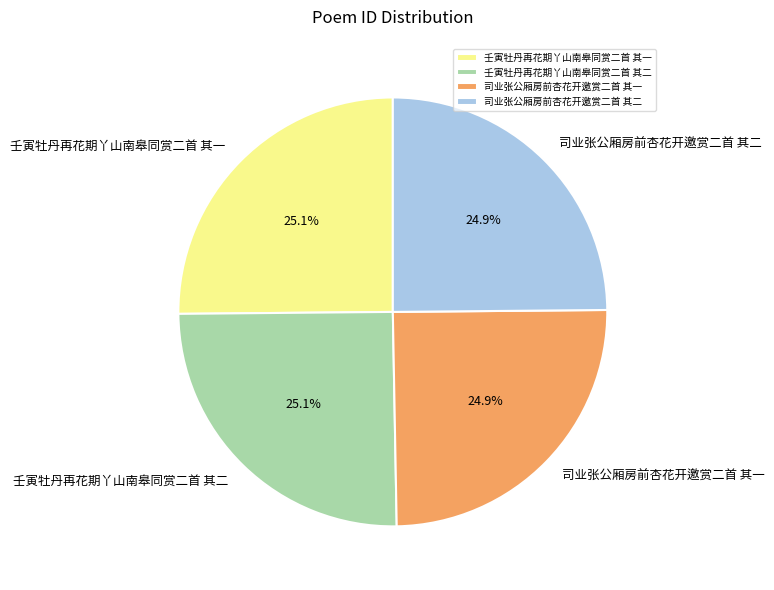

How much of the chart is everything except 壬寅牡丹再花期丫山南皋同赏二首 其二?

74.9%